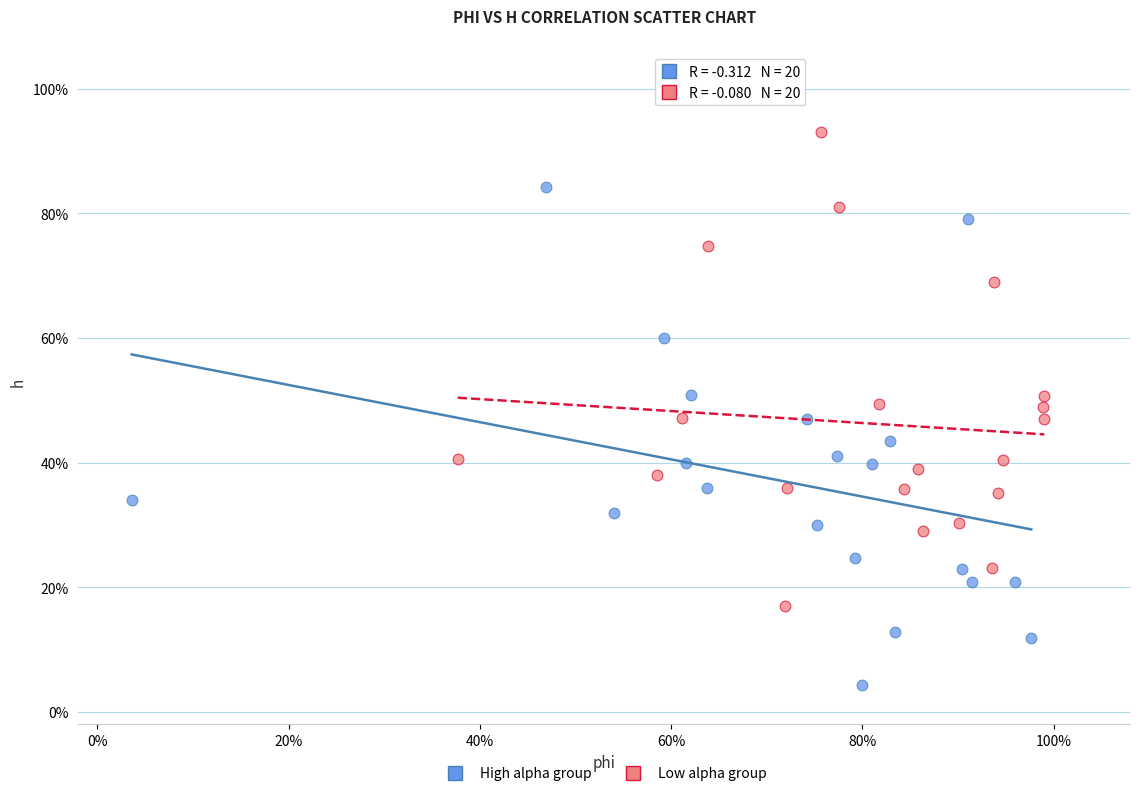

Which series contains the lowest Y value?

High alpha group